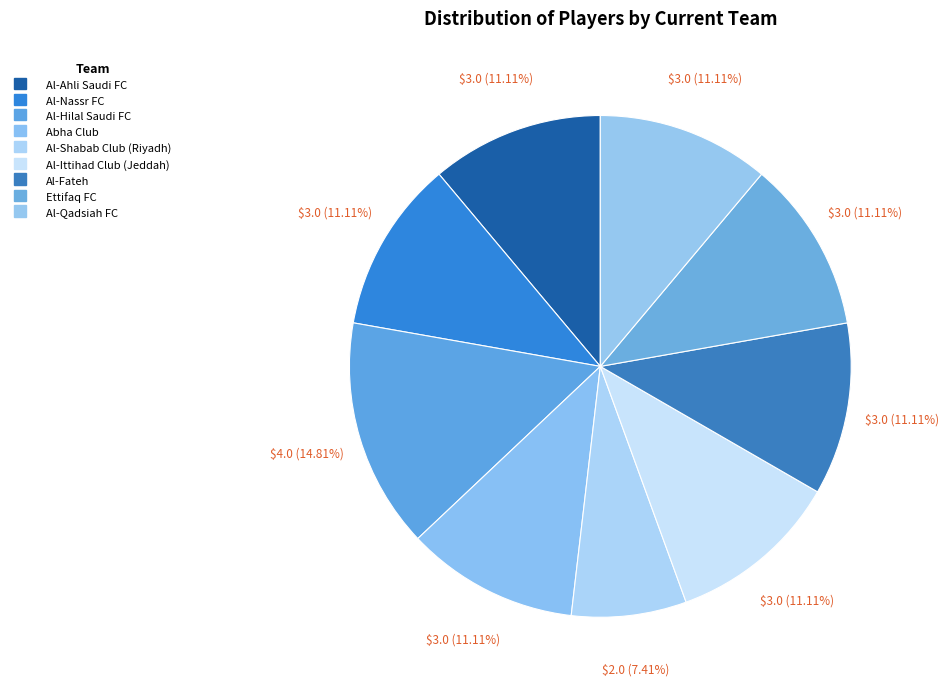

How many segments does this pie chart have?

9